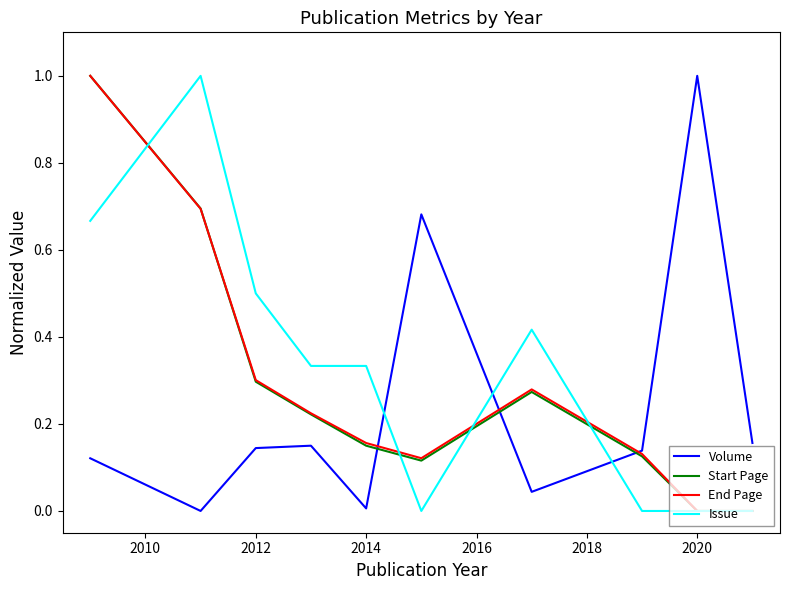

What is the greatest value displayed?

1.0